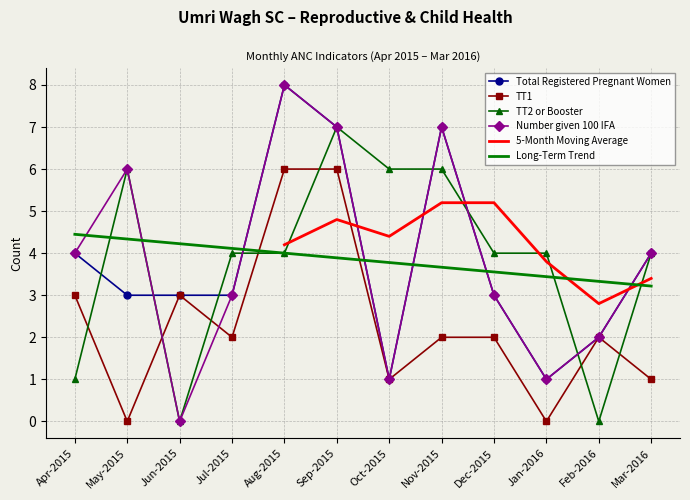

Rank the series by their maximum value, from highest to lowest.

Total Registered Pregnant Women, Number given 100 IFA, TT2 or Booster, TT1